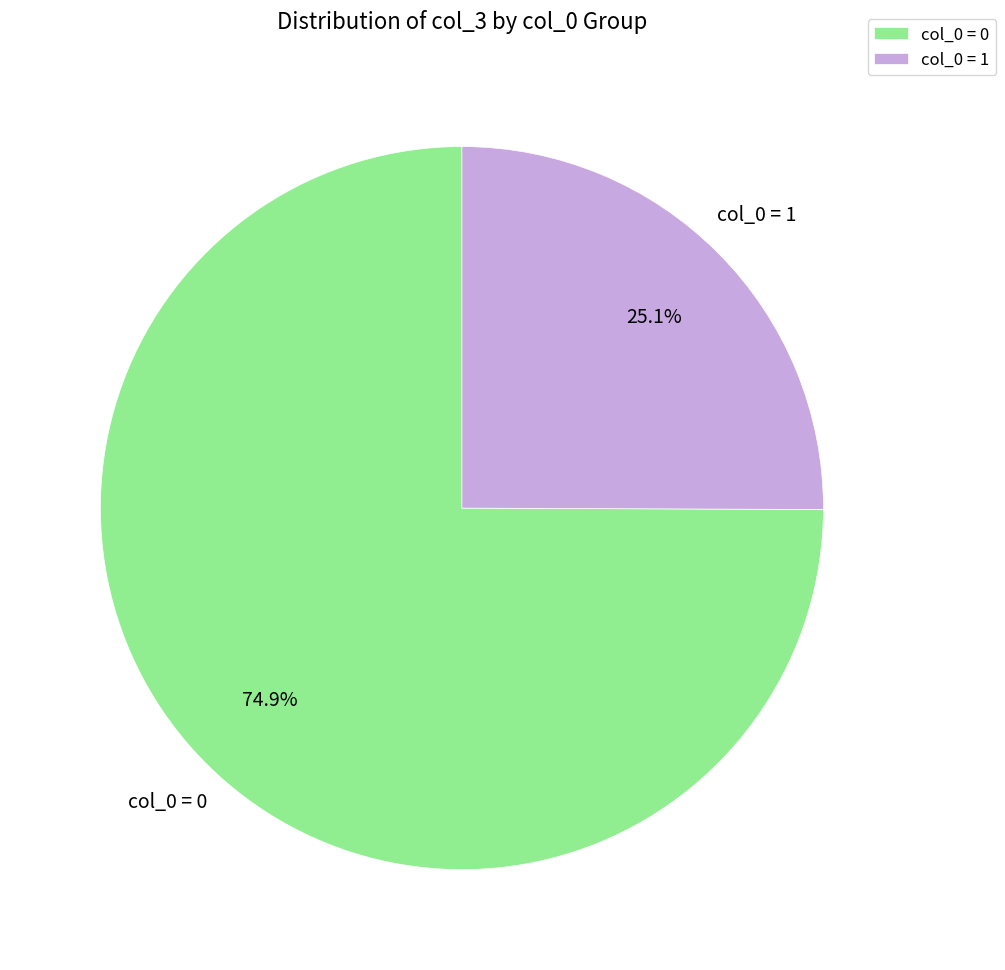

Which category has the smallest portion of the pie?

col_0 = 1